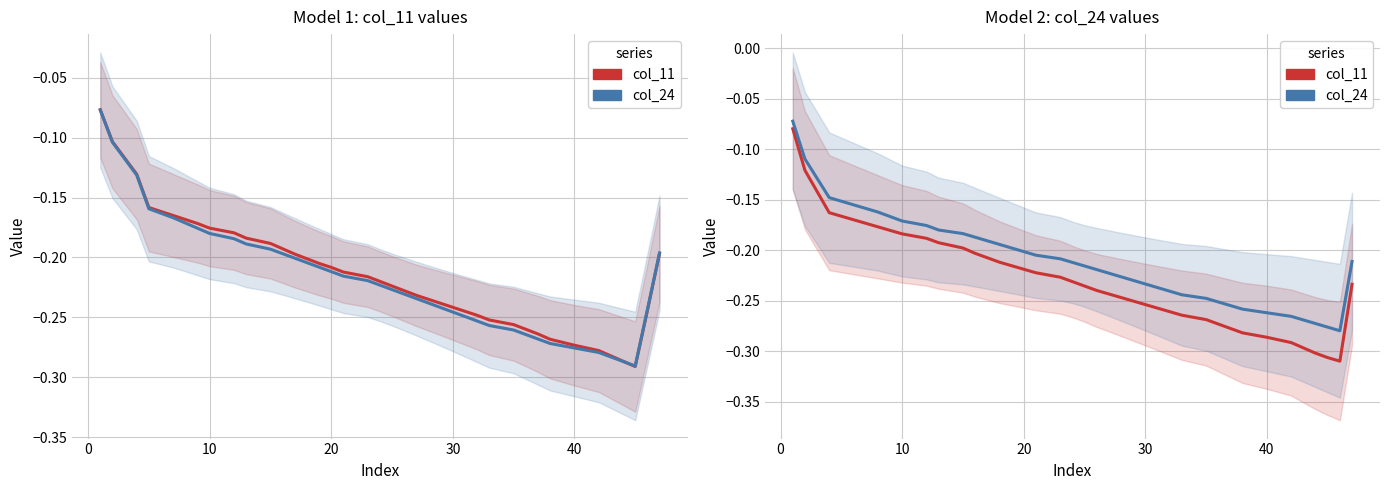

What is the difference between the maximum and minimum values in the col_11 series?

0.2